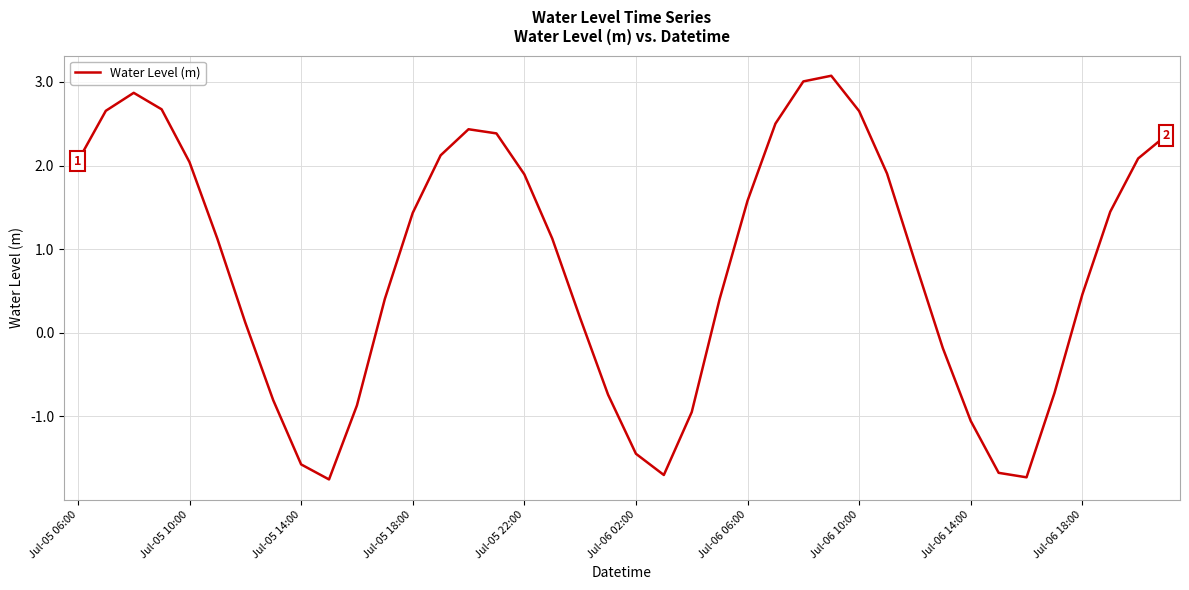

What is the smallest value displayed?

-1.8